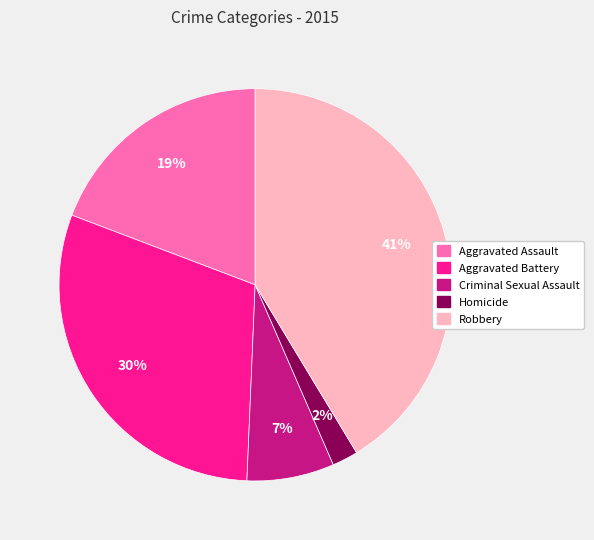

To the nearest percent, what is the combined percentage of Homicide and Robbery?

43%